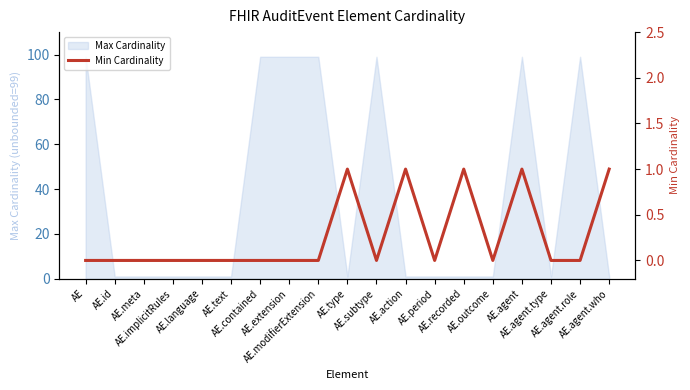

List the labels in order of value, smallest first.

AE, AE.id, AE.meta, AE.implicitRules, AE.language, AE.text, AE.contained, AE.extension, AE.modifierExtension, AE.subtype, AE.period, AE.outcome, AE.agent.type, AE.agent.role, AE.type, AE.action, AE.recorded, AE.agent, AE.agent.who